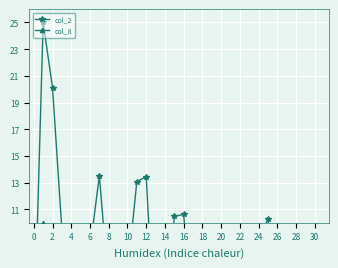

Is it true that col_8 equals 1.0 at 30?

False